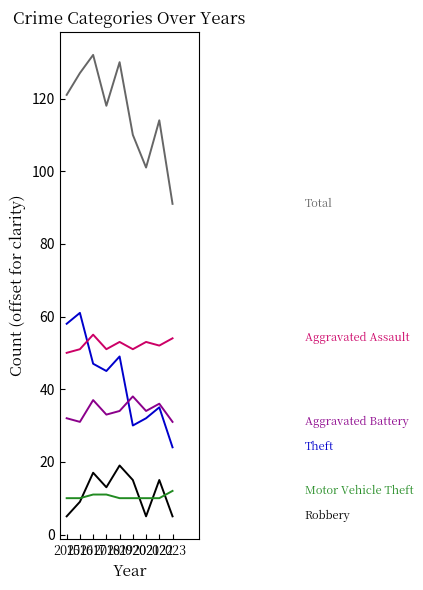

What is the minimum value shown in the chart?

5